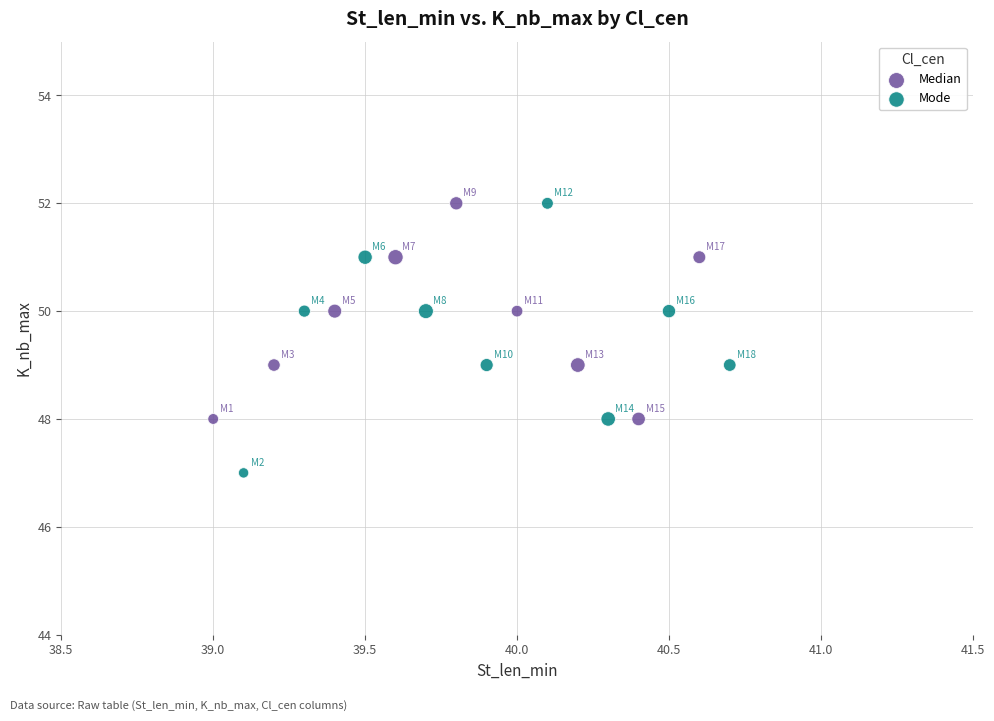

Which series has the widest spread of Y values?

Mode